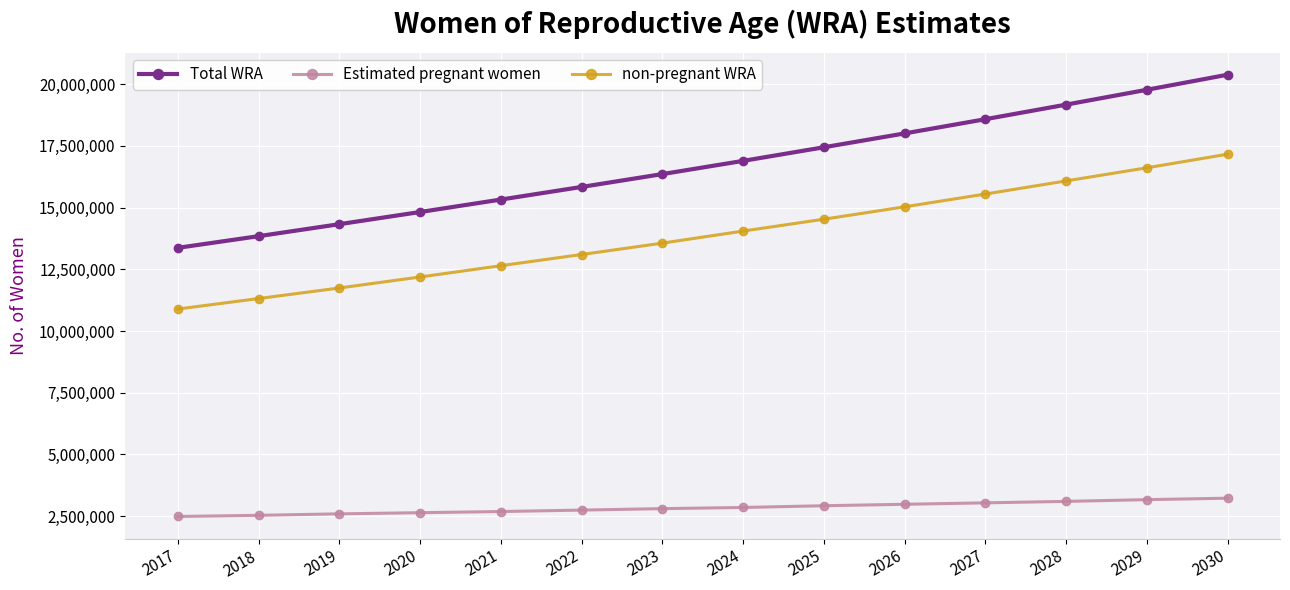

Is it true that Total WRA equals 24556317.6 at 2018?

False